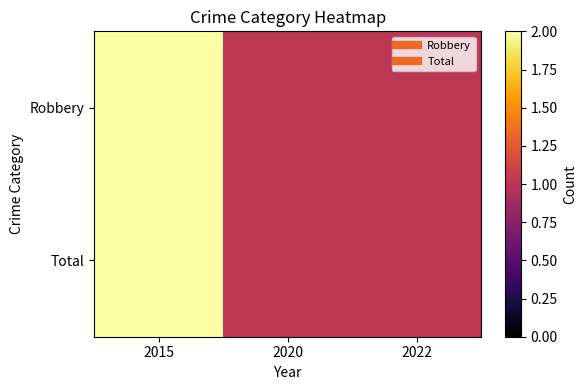

Rank the series at 2022 from lowest to highest value.

Robbery, Total